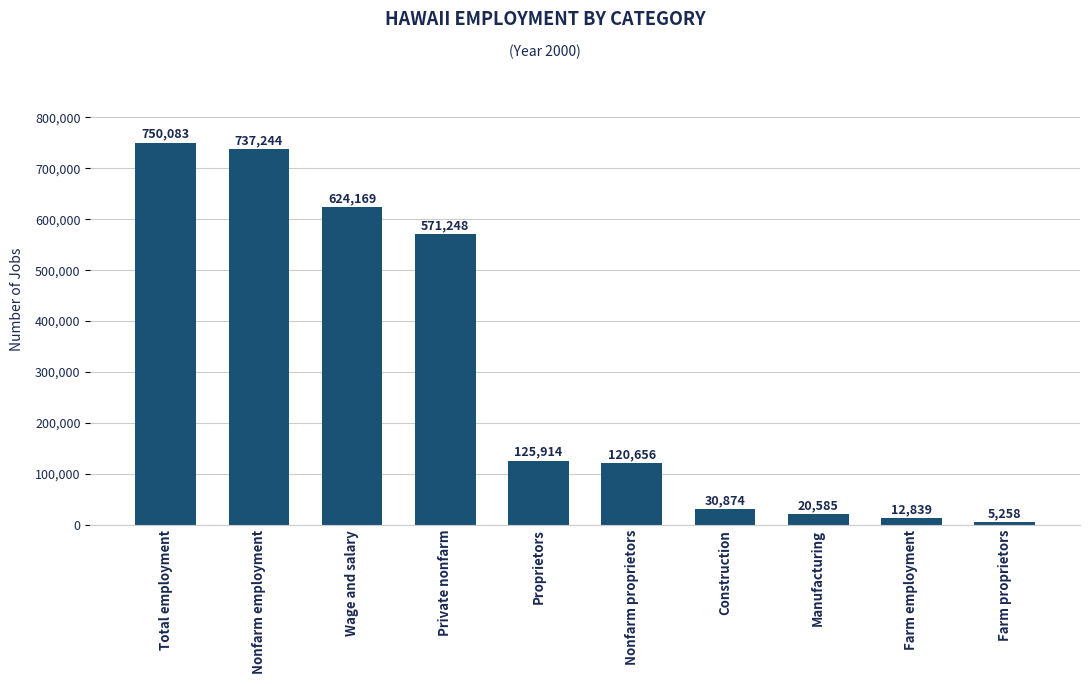

Does the chart contain any negative values?

No